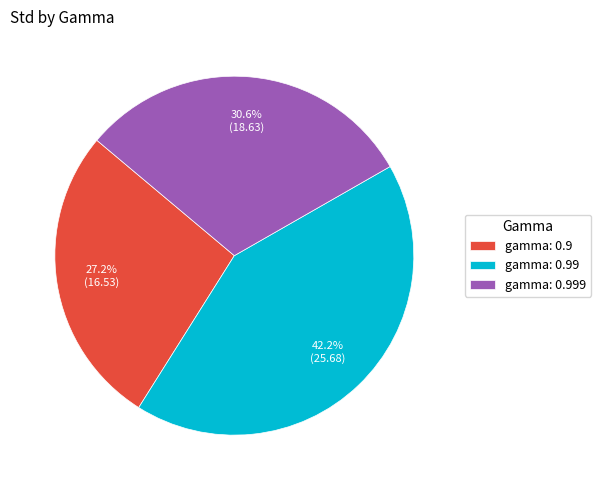

To the nearest percent, what portion does gamma: 0.99 represent?

42%